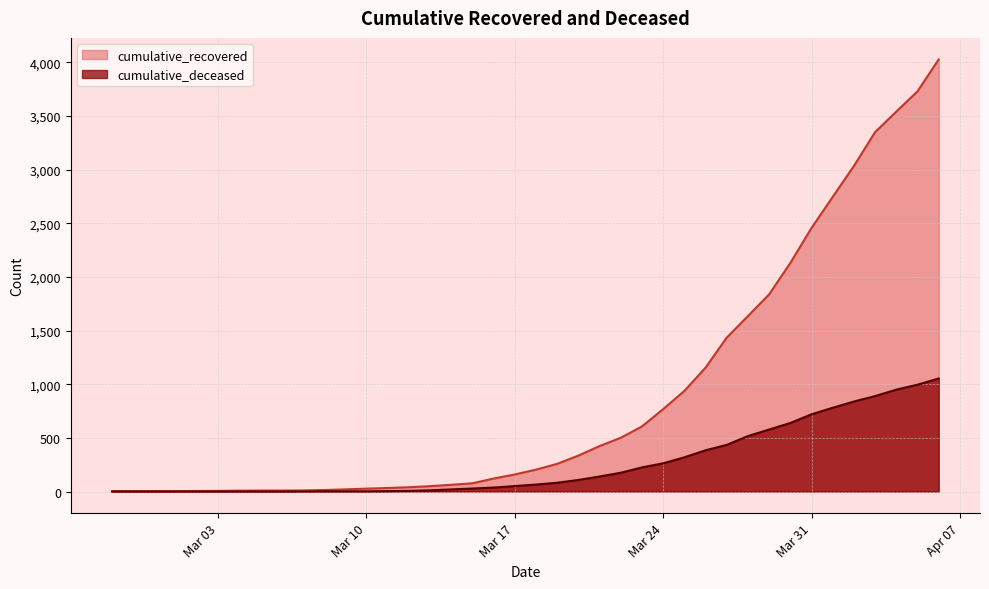

At how many categories does at least one series exceed 2334?

7